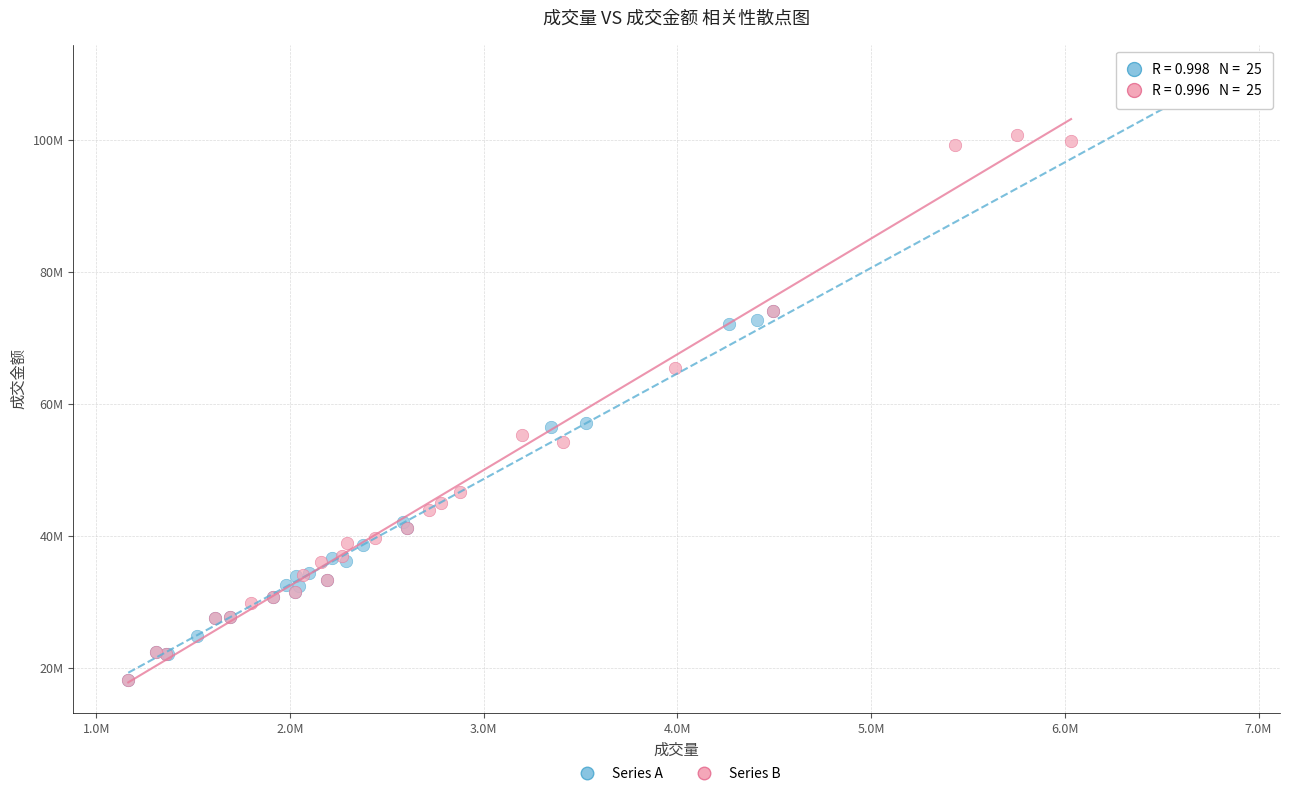

Which series reaches the maximum Y coordinate?

Series A